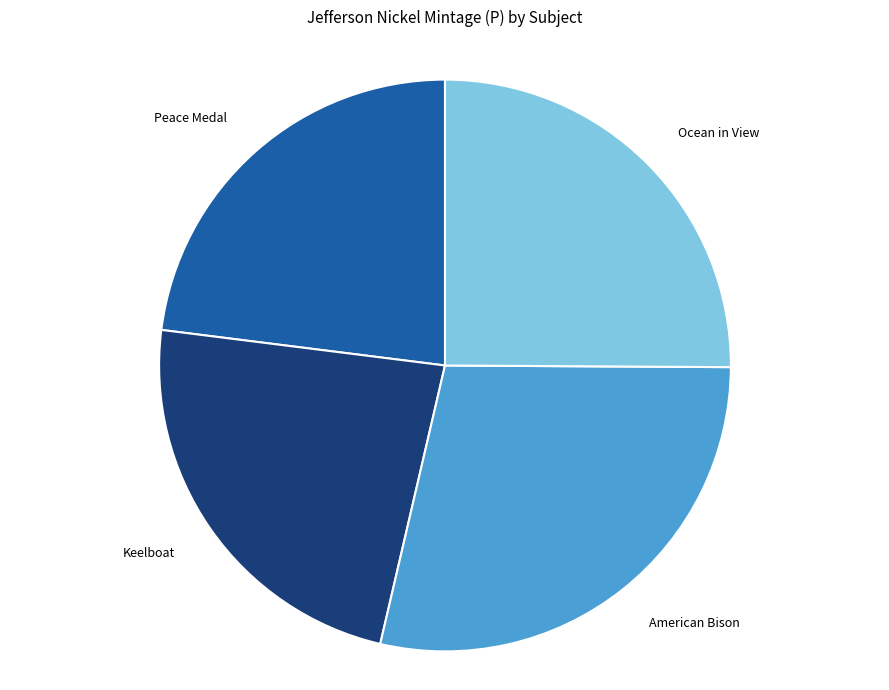

Is there a majority slice in this chart?

No